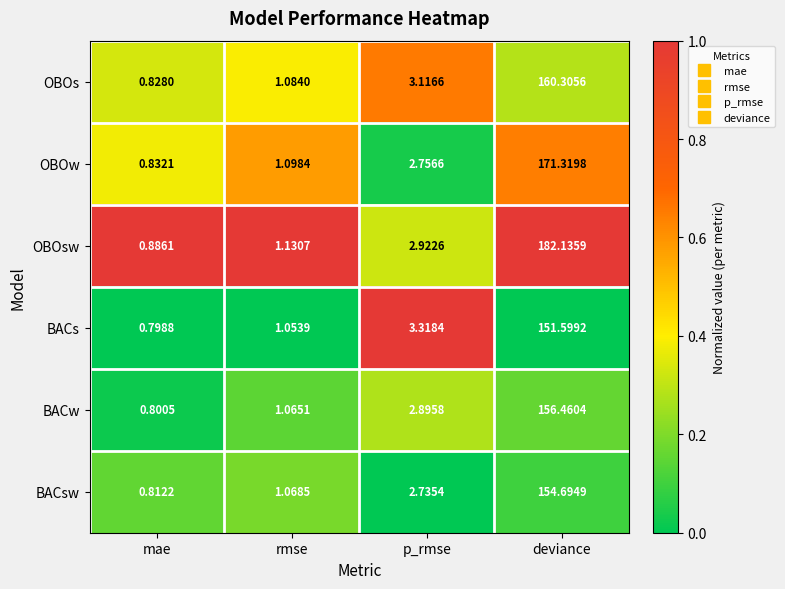

Which series has the widest spread of values?

OBOsw